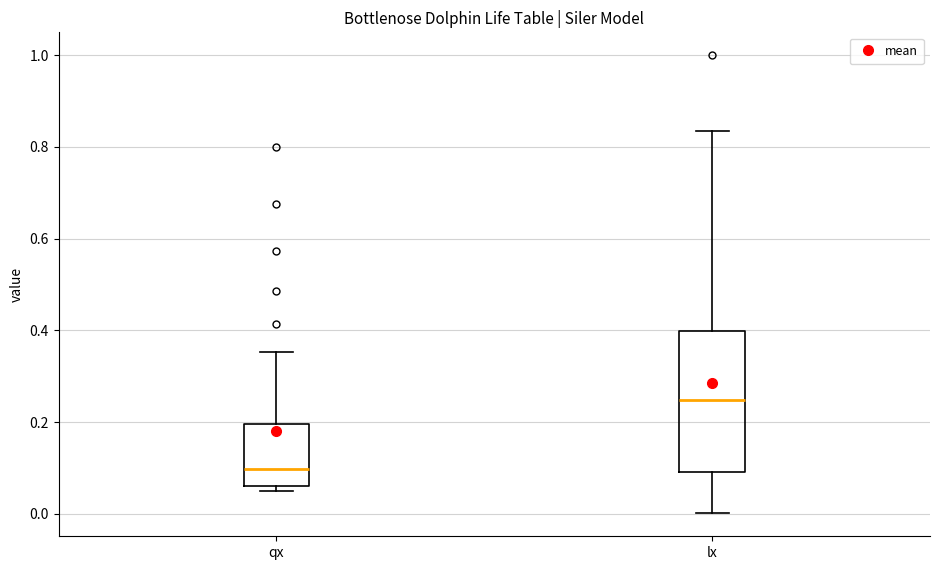

Comparing the boxes themselves (not the whiskers), which one is the tallest?

lx